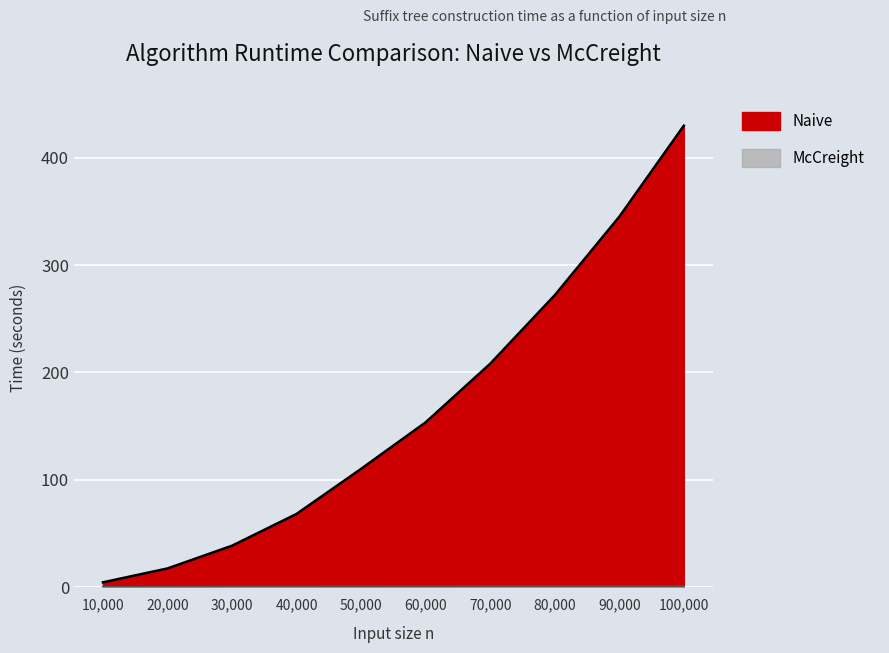

Is the value of McCreight at 40000 greater than the value of Naive at 10000?

No